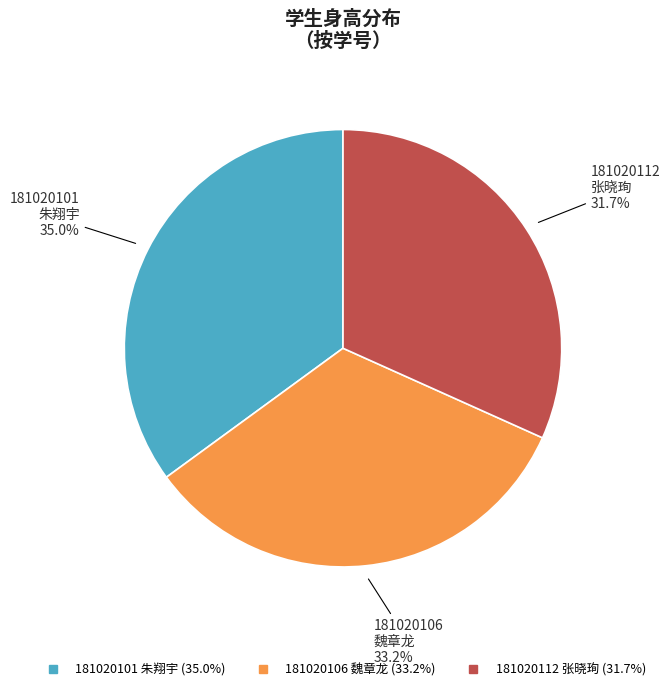

What is the smallest slice in the pie chart?

181020112 张晓珣